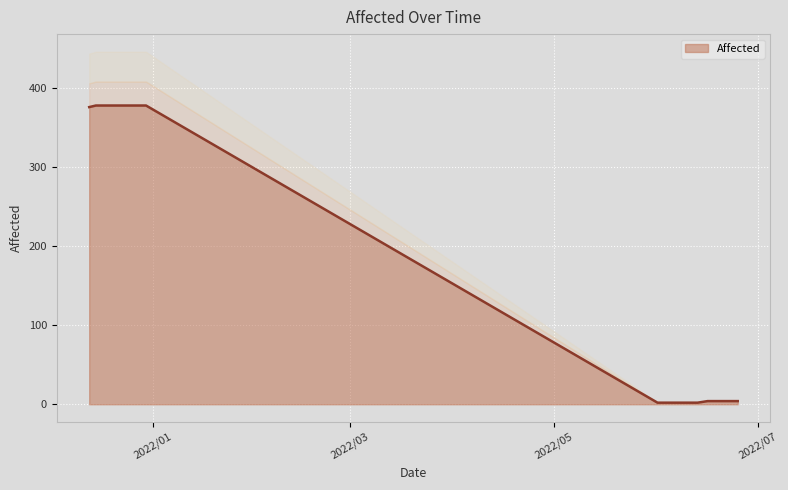

Reading right to left, extract all data points from this chart.

2022/06/25=4	2022/06/24=4	2022/06/23=4	2022/06/22=4	2022/06/21=4	2022/06/20=4	2022/06/19=4	2022/06/17=4	2022/06/16=4	2022/06/13=2	2022/06/12=2	2022/06/11=2	2022/06/10=2	2022/06/09=2	2022/06/08=2	2022/06/07=2	2022/06/06=2	2022/06/05=2	2022/06/04=2	2022/06/03=2	2022/06/02=2	2022/06/01=2	2021/12/30=378	2021/12/29=378	2021/12/28=378	2021/12/27=378	2021/12/26=378	2021/12/25=378	2021/12/24=378	2021/12/23=378	2021/12/22=378	2021/12/21=378	2021/12/20=378	2021/12/19=378	2021/12/18=378	2021/12/17=378	2021/12/16=378	2021/12/15=378	2021/12/14=377	2021/12/13=376